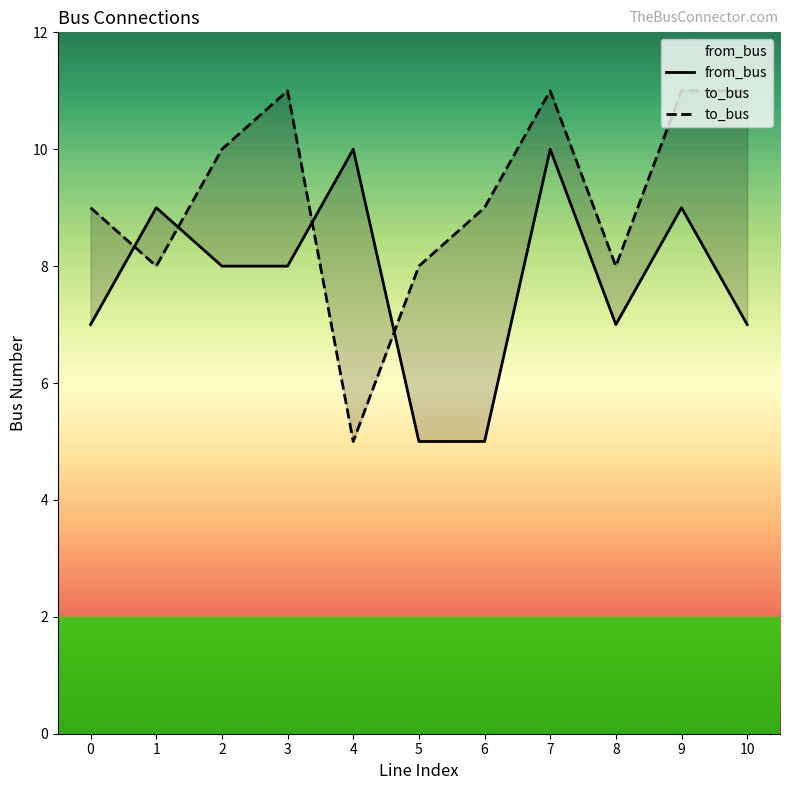

In to_bus, how many points are lower than both neighbors (excluding endpoints)?

3